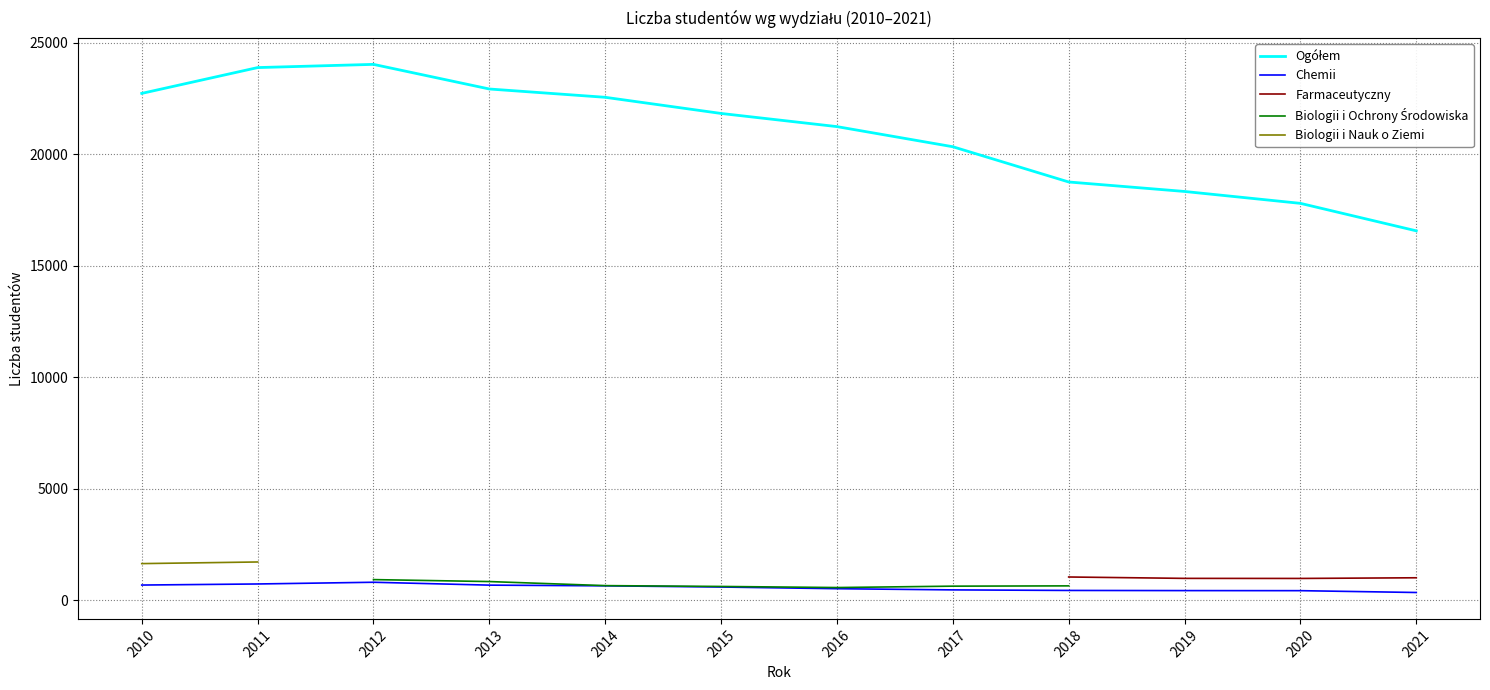

At how many categories does at least one series exceed 7838?

12